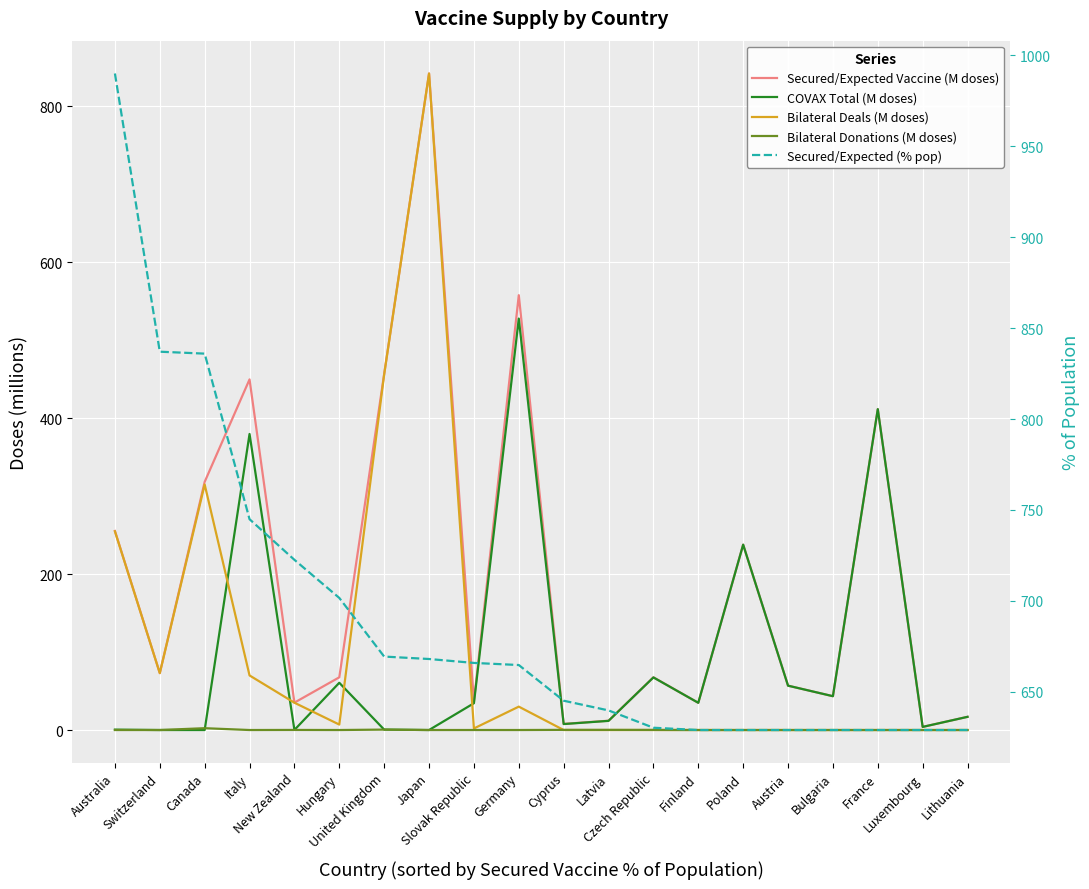

At Lithuania, list the series in order from largest to smallest.

Secured/Expected (% pop), Secured/Expected Vaccine (M doses), COVAX Total (M doses), Bilateral Deals (M doses), Bilateral Donations (M doses)